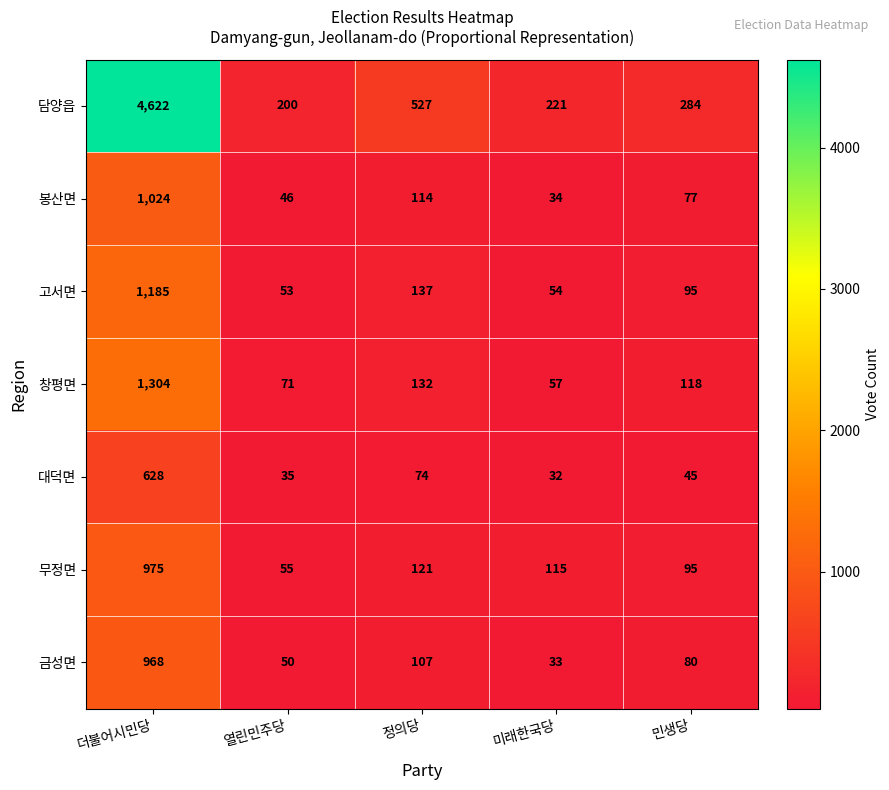

At which label does 창평면 first exceed 118?

더불어시민당